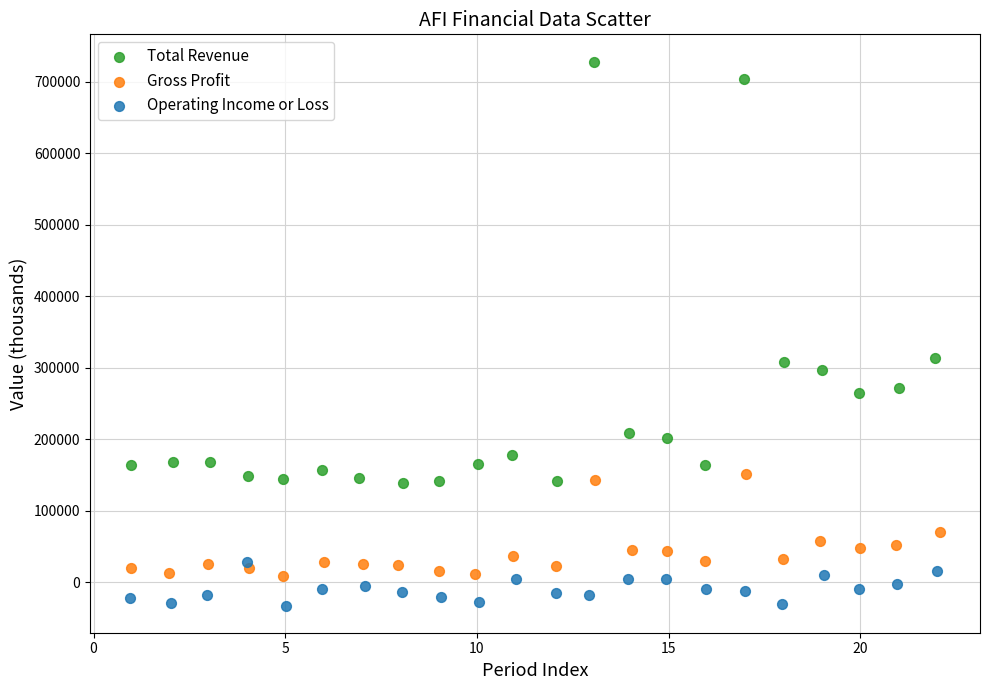

Which series reaches the minimum Y coordinate?

Operating Income or Loss